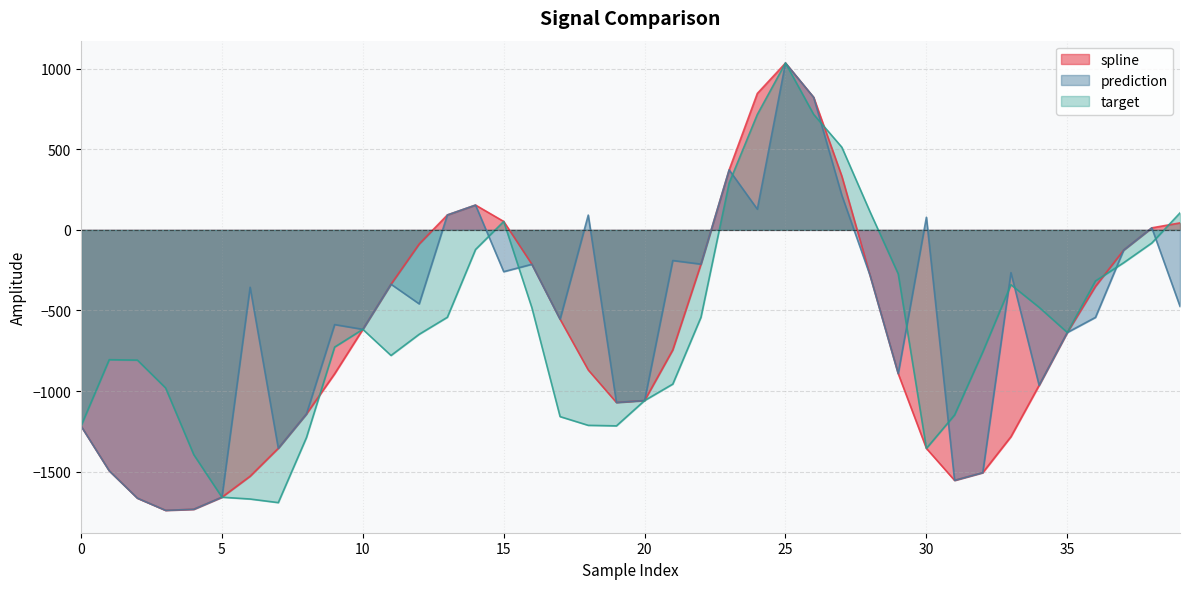

What is the difference between the maximum and minimum values in the target series?

2726.3